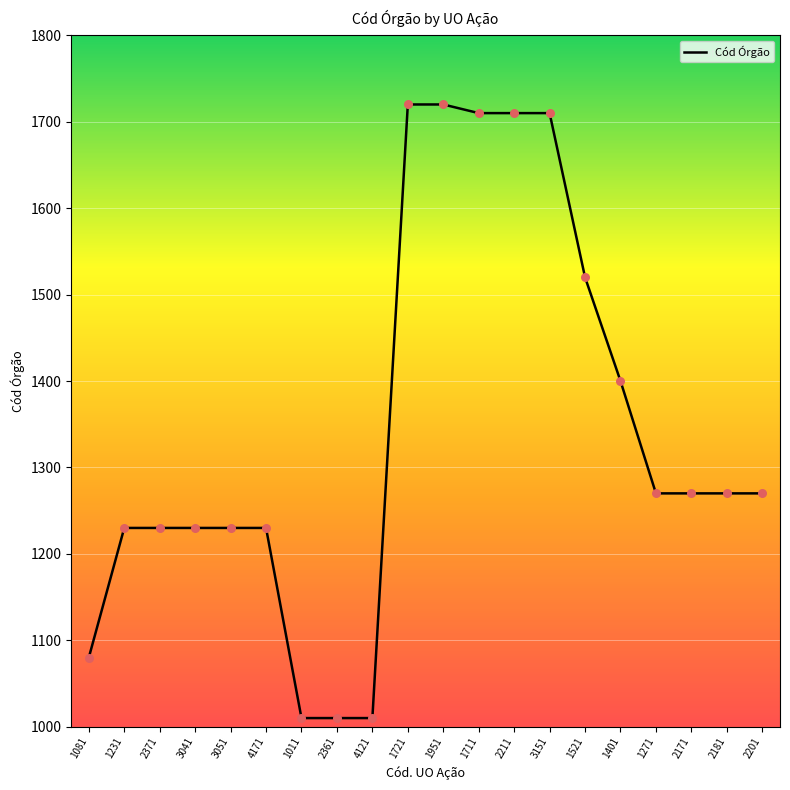

What is the change in value from 1711 to 1401?

-310